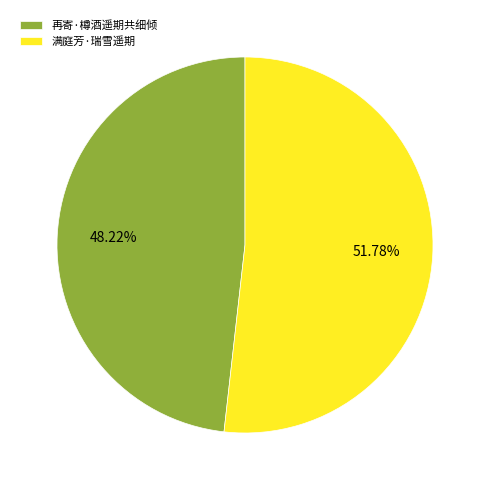

To the nearest percent, what percentage of the pie is 满庭芳·瑞雪遥期?

52%